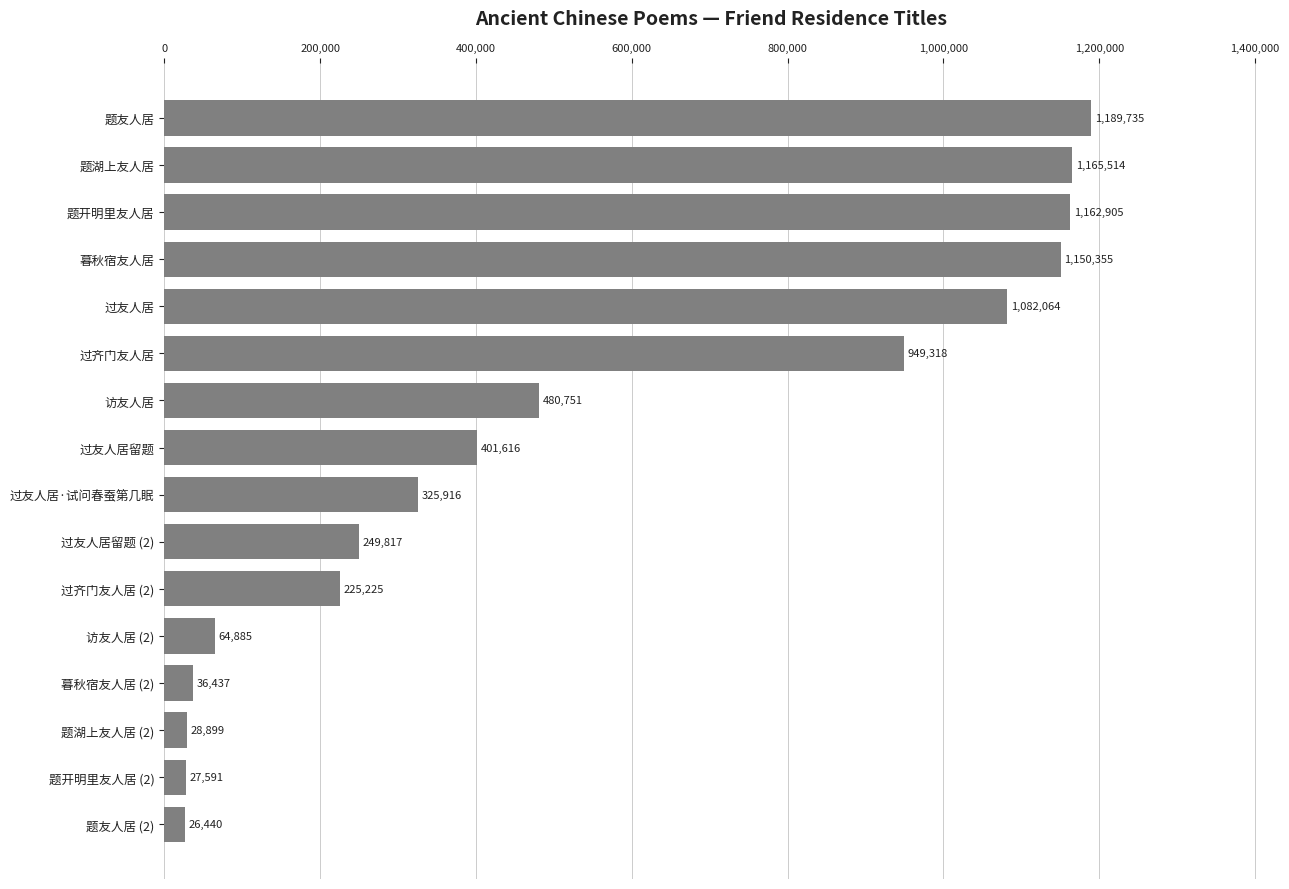

What is the minimum value shown in the chart?

26440